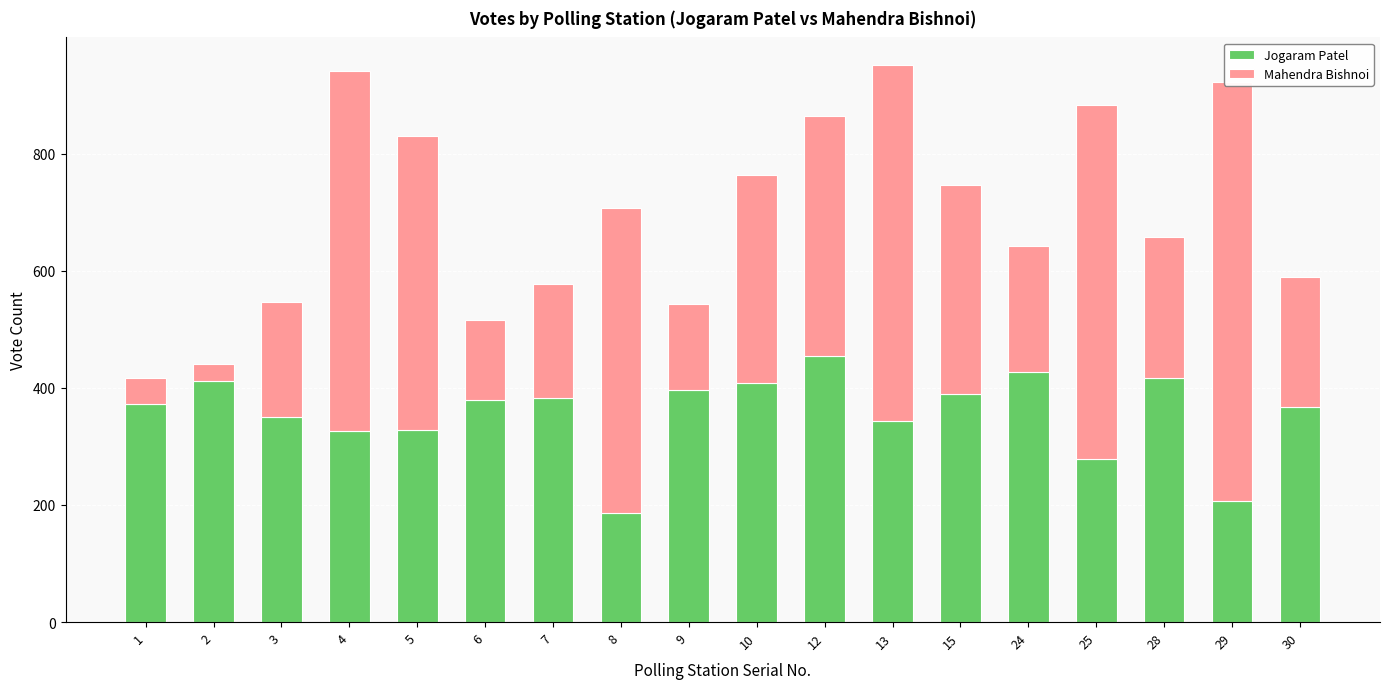

What is the difference between the maximum and minimum values in the Jogaram Patel series?

267